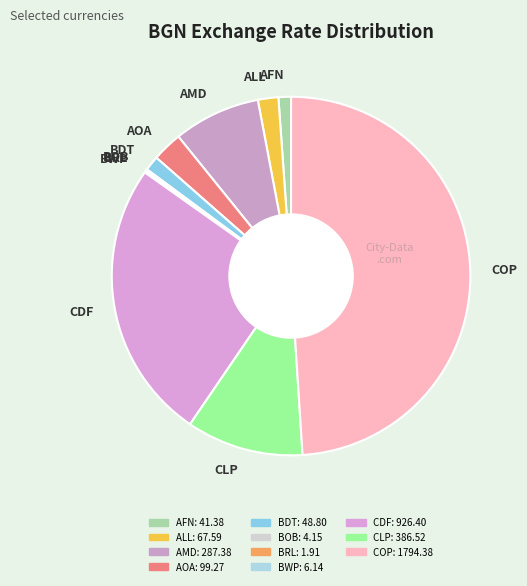

Is CLP the majority of the pie?

No